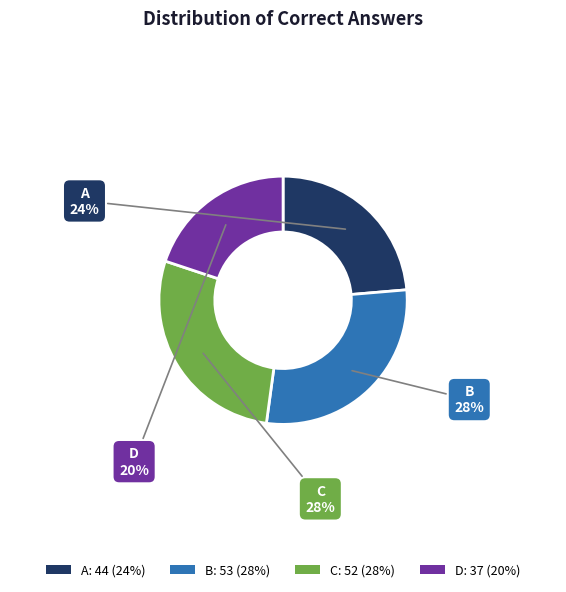

To the nearest percent, what portion does B represent?

28%